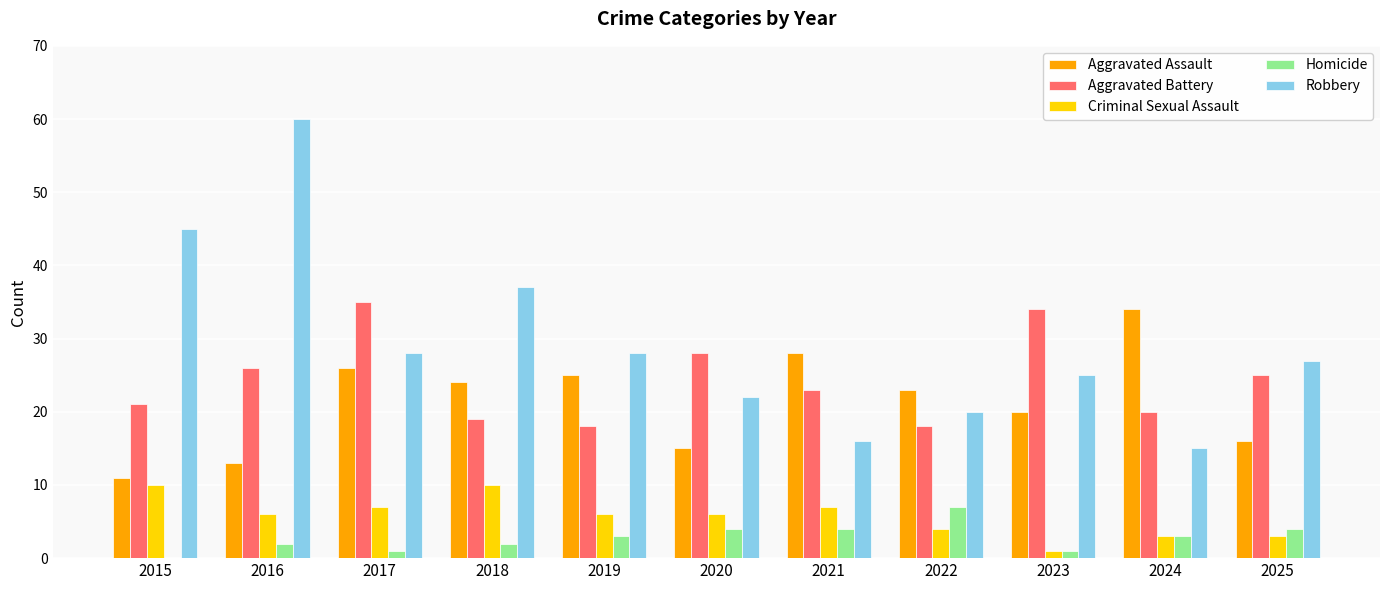

True or false: Robbery has a value of 22 at 2020.

True